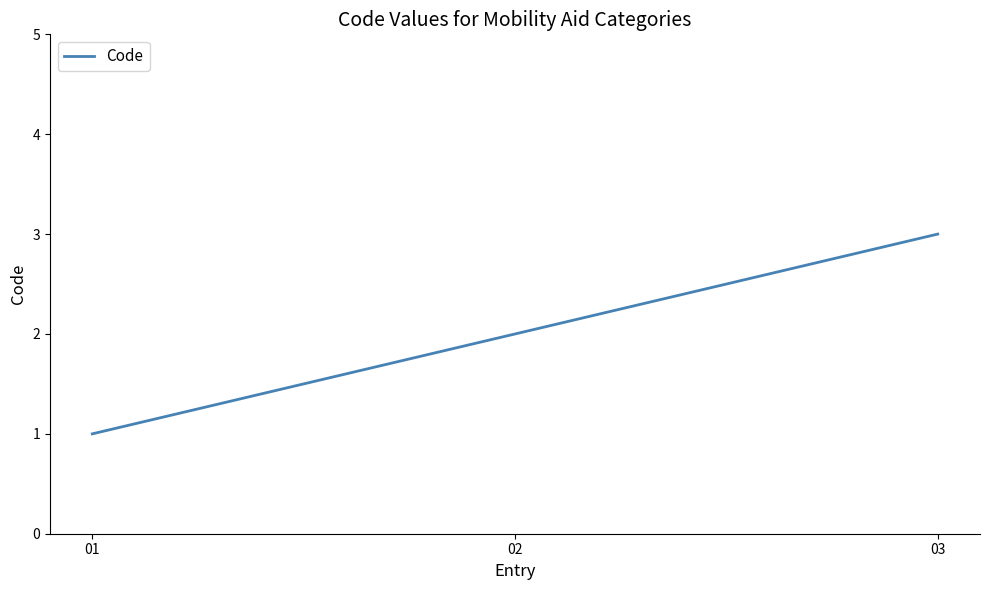

What is the ratio of the value at 03 to the value at 01?

3.0